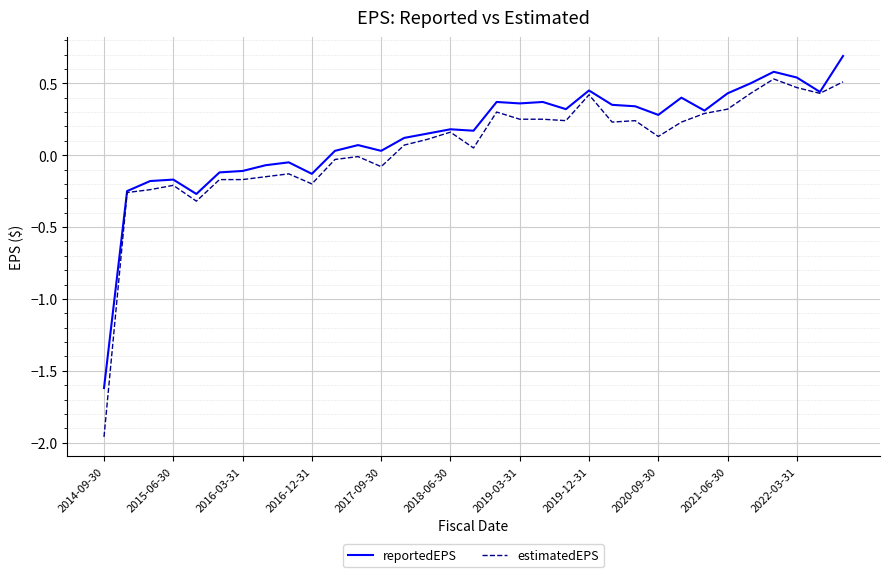

How many positive values does the reportedEPS series have?

23